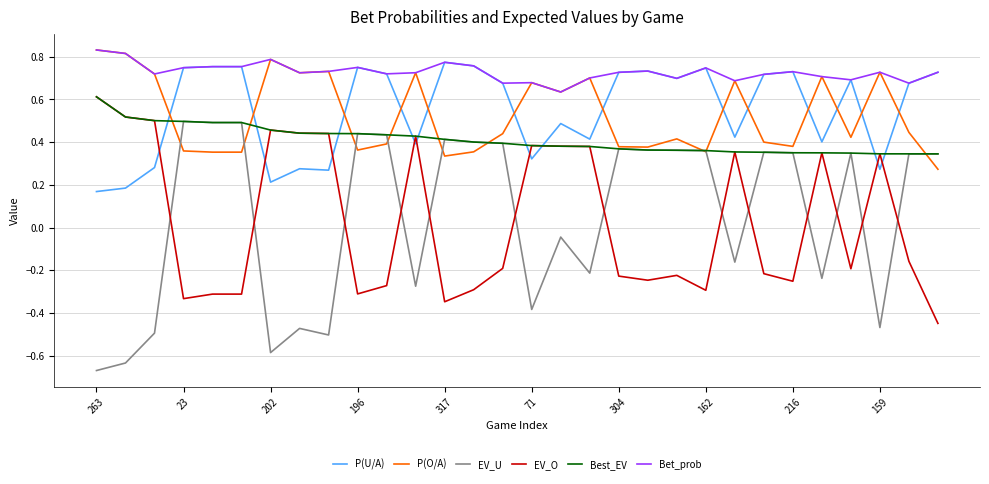

Which series has the largest range (max minus min)?

EV_U